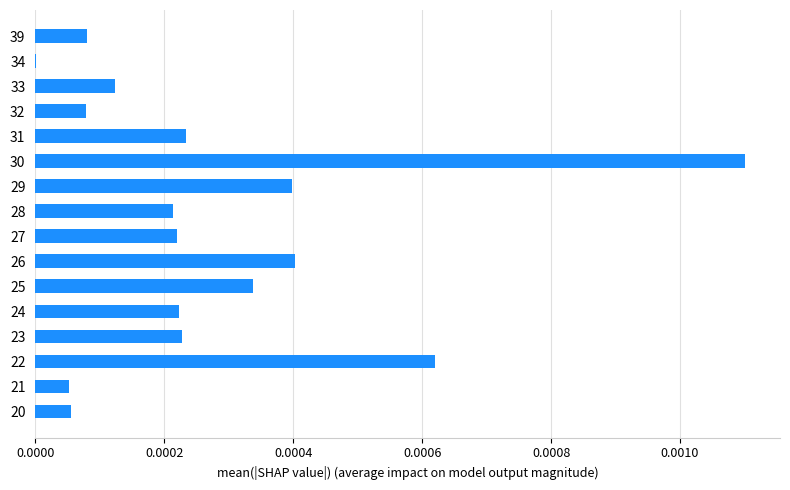

Which label corresponds to the largest value in the chart?

30